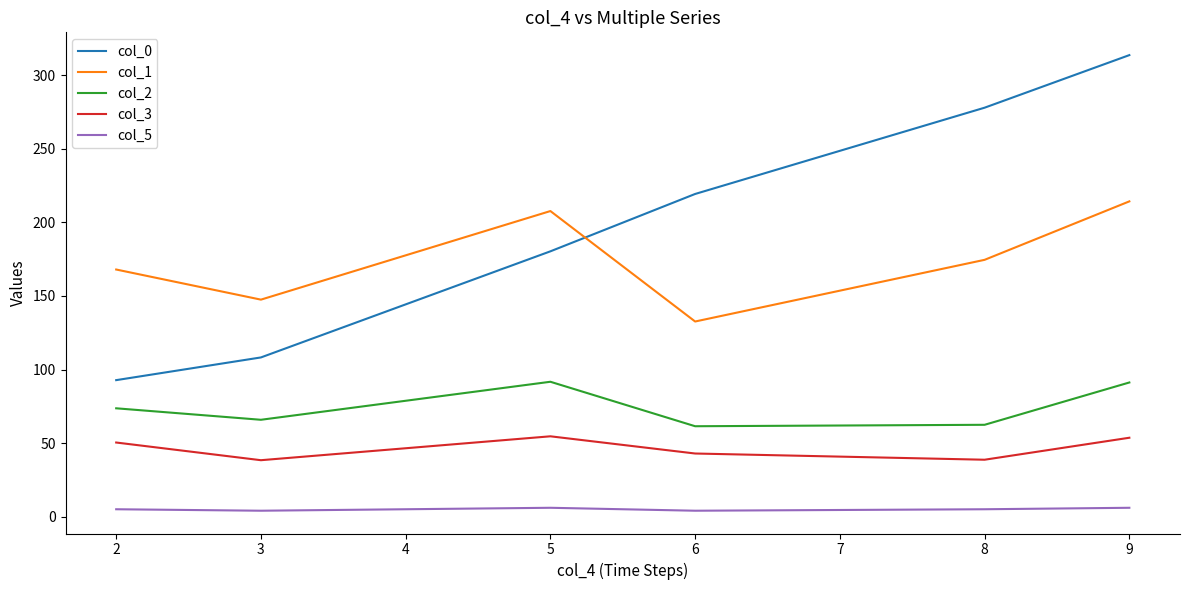

At 3, list the series in order from smallest to largest.

col_5, col_3, col_2, col_0, col_1